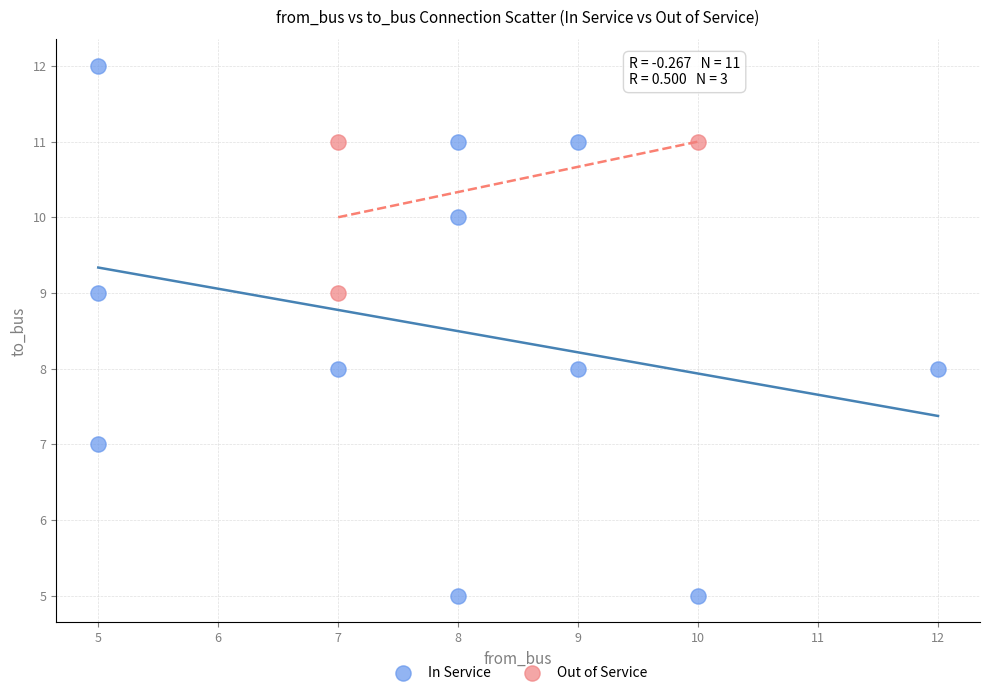

Which series has the largest Y range (max minus min)?

In Service